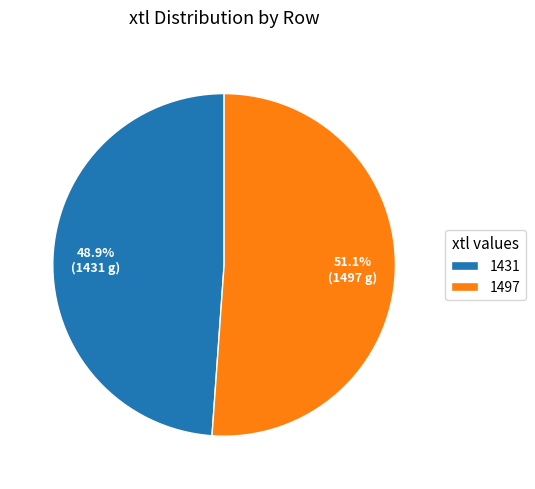

To the nearest percent, what is the difference between the largest and smallest slice percentages?

2%